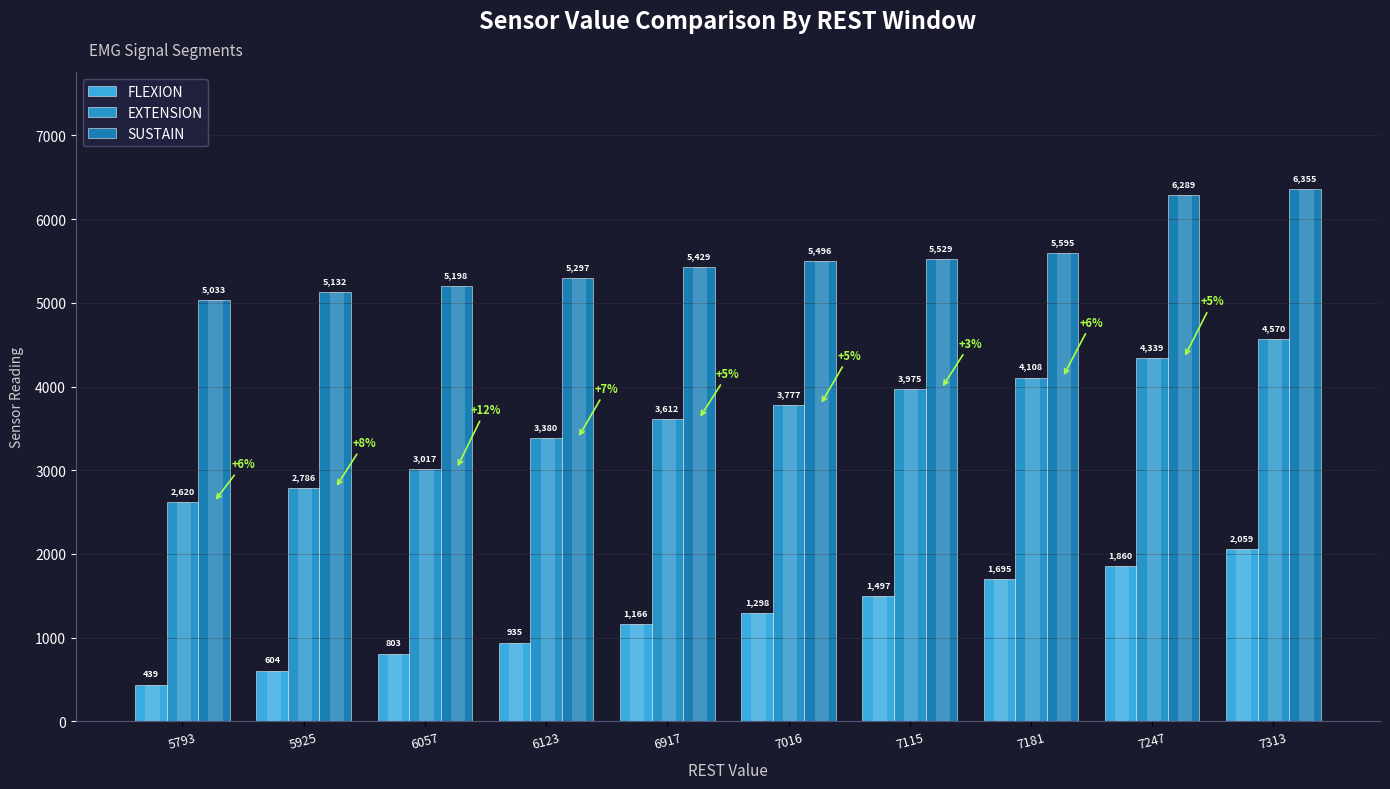

Does the chart contain stacked bars?

No